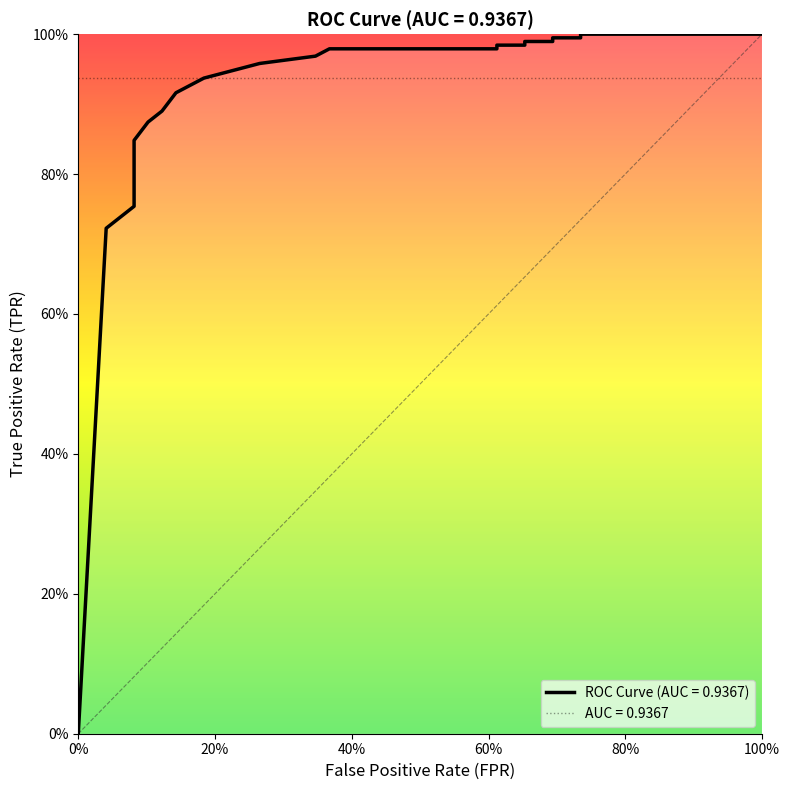

How many values are above zero?

34